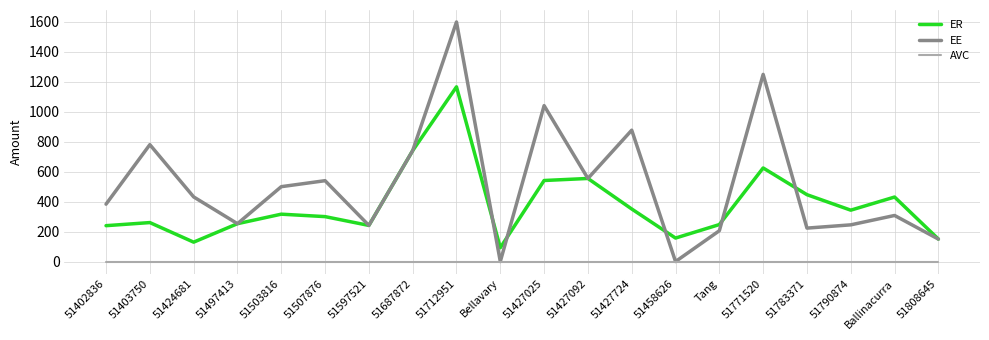

Is the value of AVC at Tang greater than the value of ER at 51427724?

No